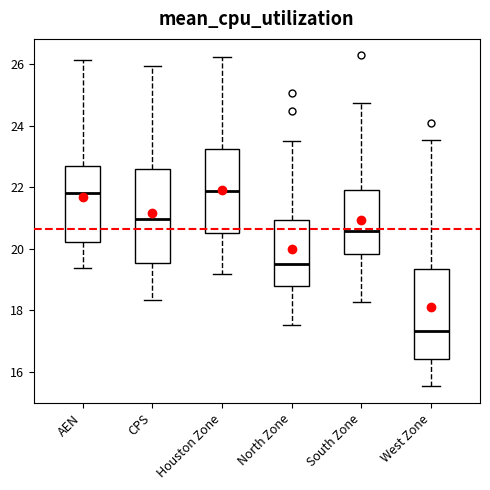

Where is the upper edge of the box for CPS on the y-axis? The values are not printed on the chart, so give them approximately, as read against the axis.

22.6